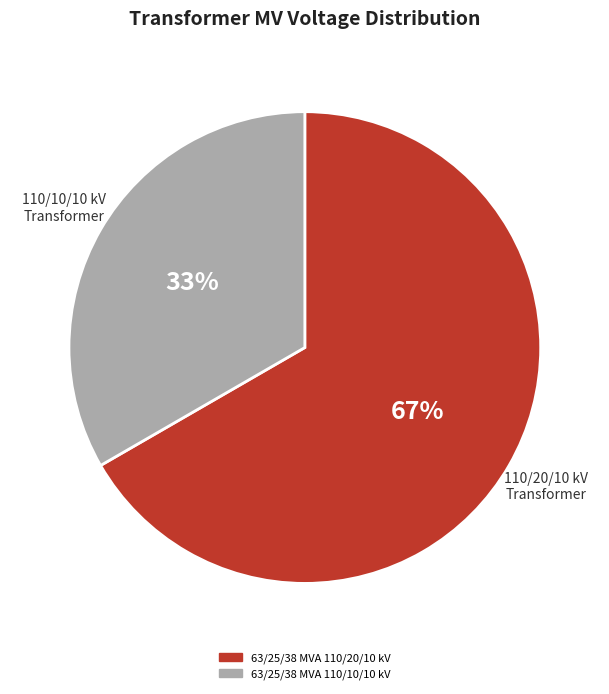

The 63/25/38 MVA 110/20/10 kV slice represents 73% of the pie. True or false?

False